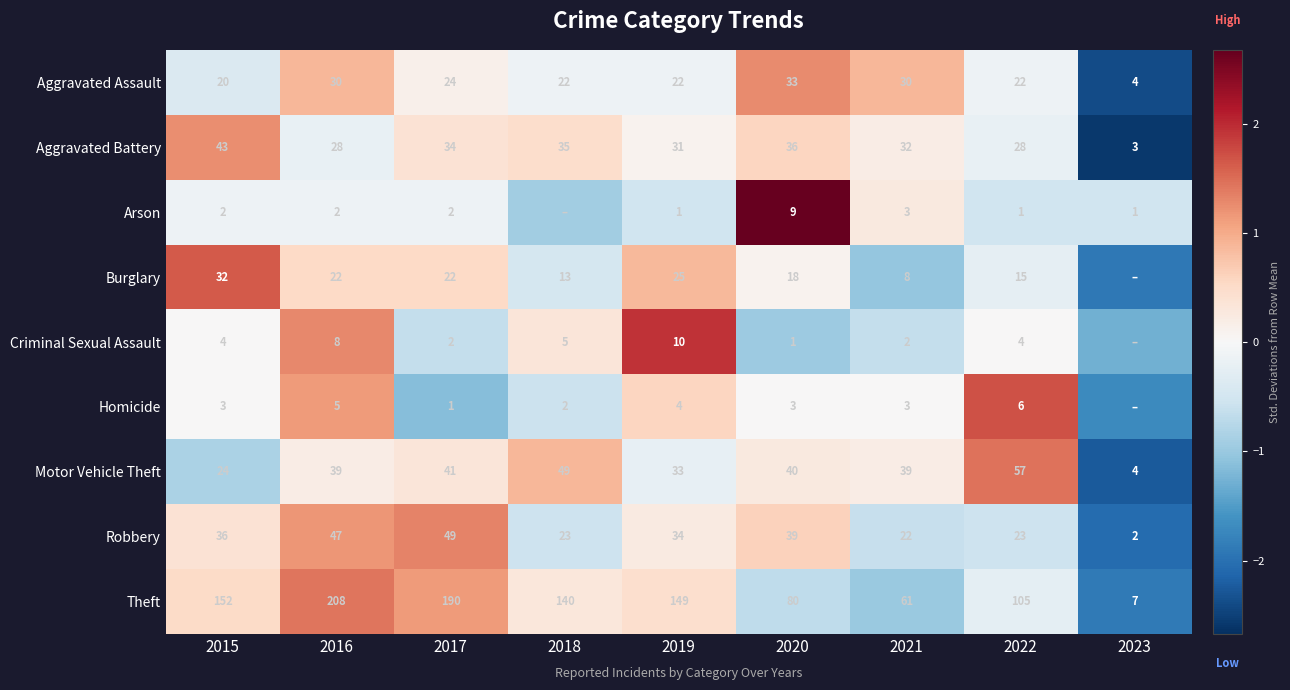

The value of Motor Vehicle Theft at 2018 is 1.2. True or false?

False